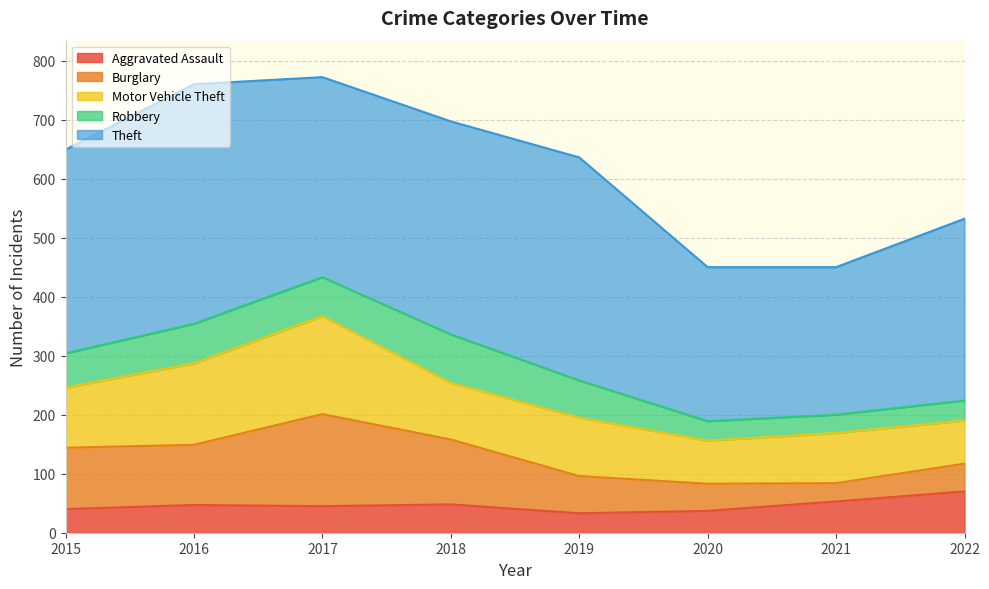

Count the number of data series in this chart.

5